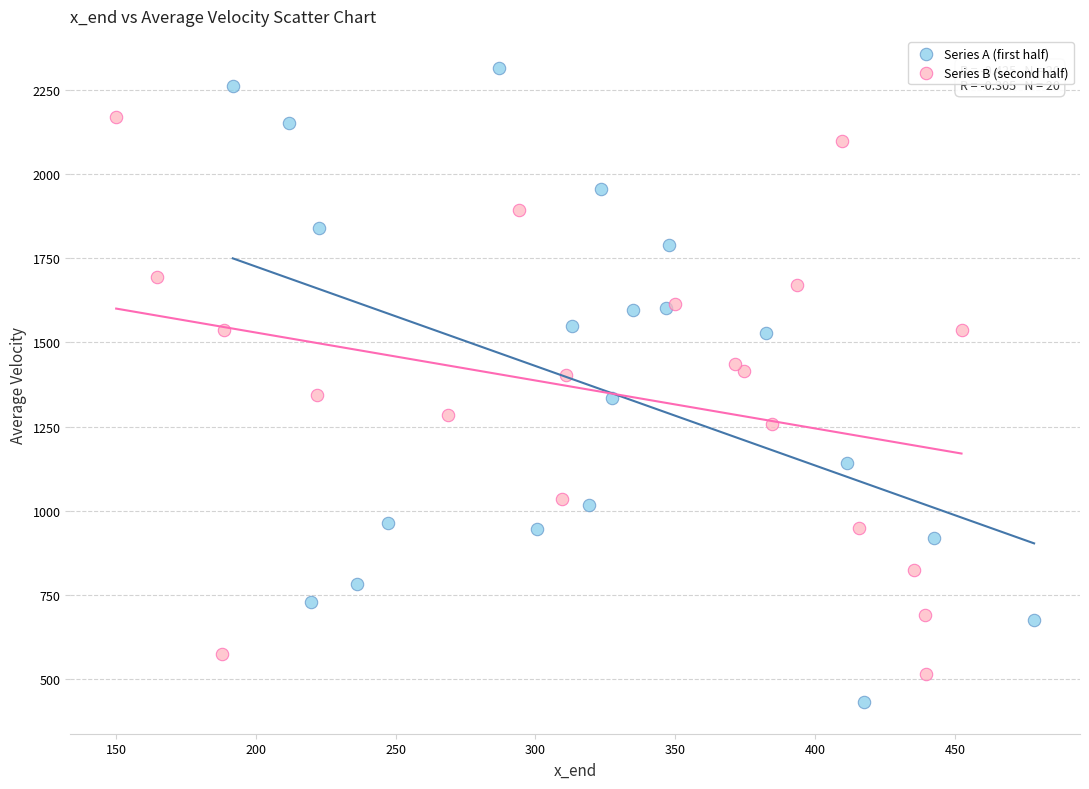

Which series has the widest spread of Y values?

Series A (first half)